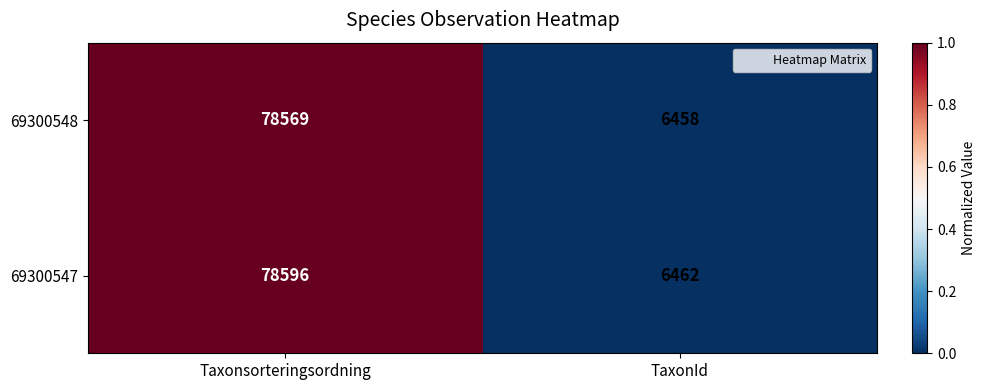

Reading left to right, transcribe all the data shown in this chart.

69300548: Taxonsorteringsordning=78569	TaxonId=6458
69300547: Taxonsorteringsordning=78596	TaxonId=6462